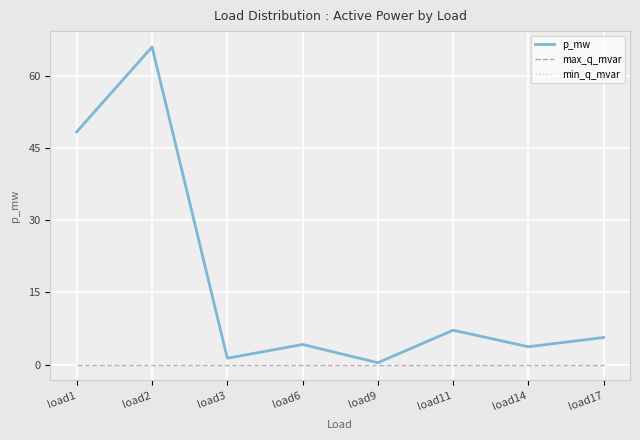

Does the chart have visible grid lines?

Yes